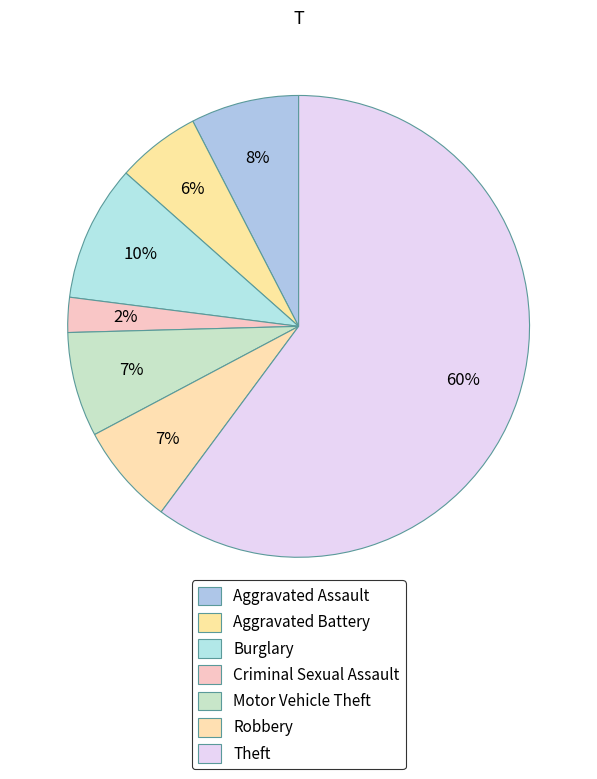

How many slices are in this pie chart?

7